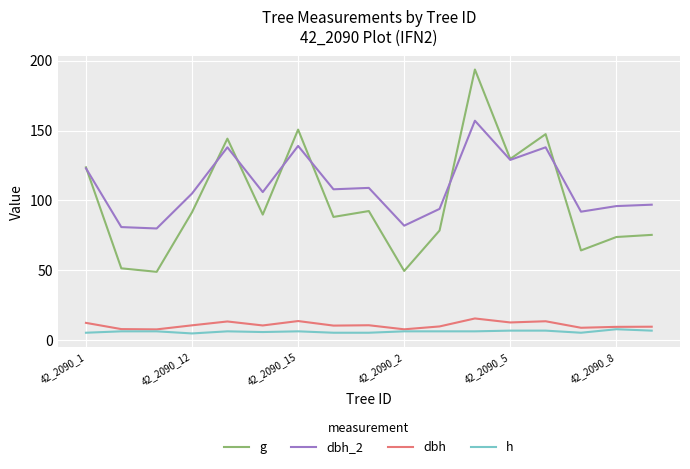

What is the lowest value of the dbh series?

7.9